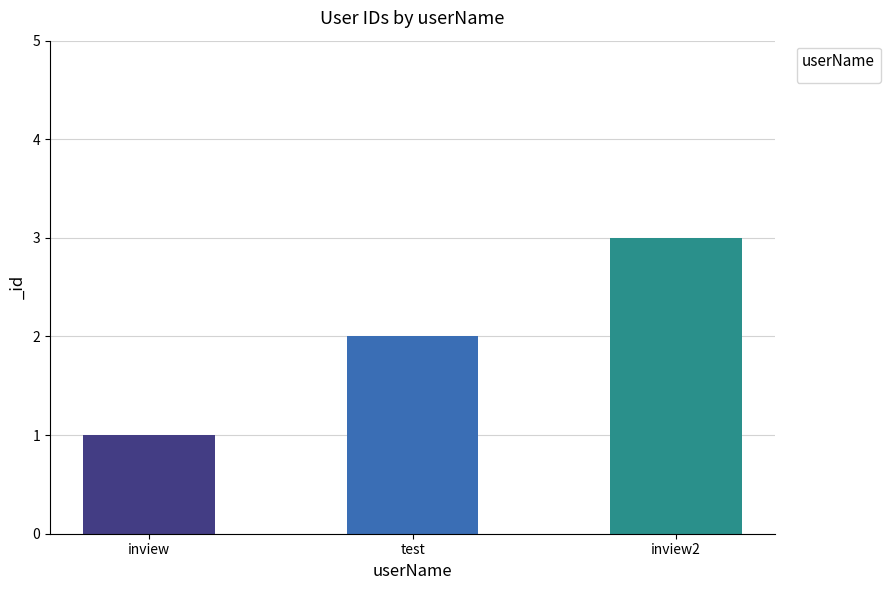

What is the difference between the maximum and minimum values?

2